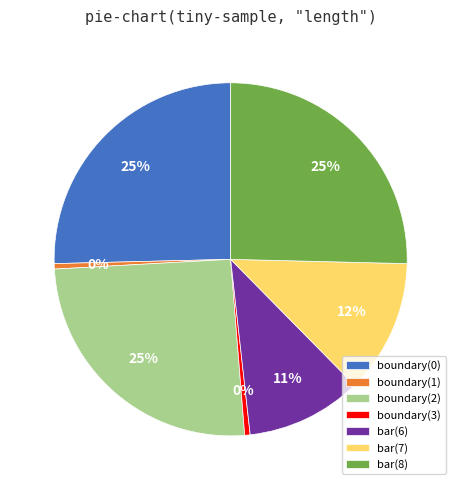

How many segments does this pie chart have?

7